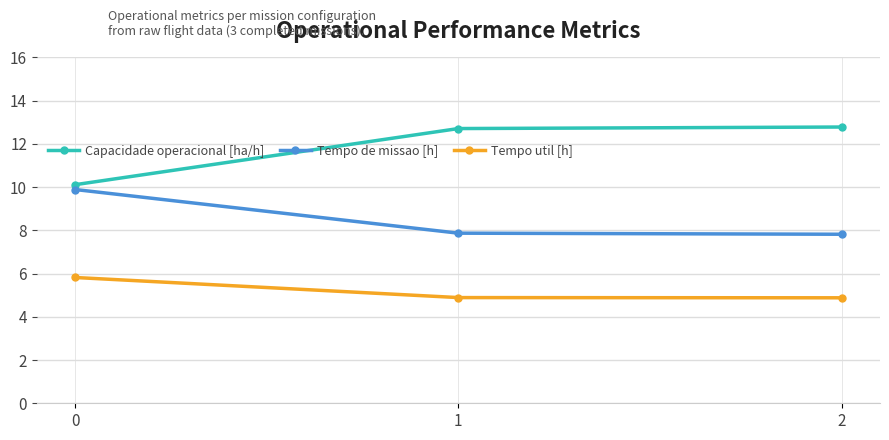

Rank the series by their maximum value, from highest to lowest.

Capacidade operacional [ha/h], Tempo de missao [h], Tempo util [h]